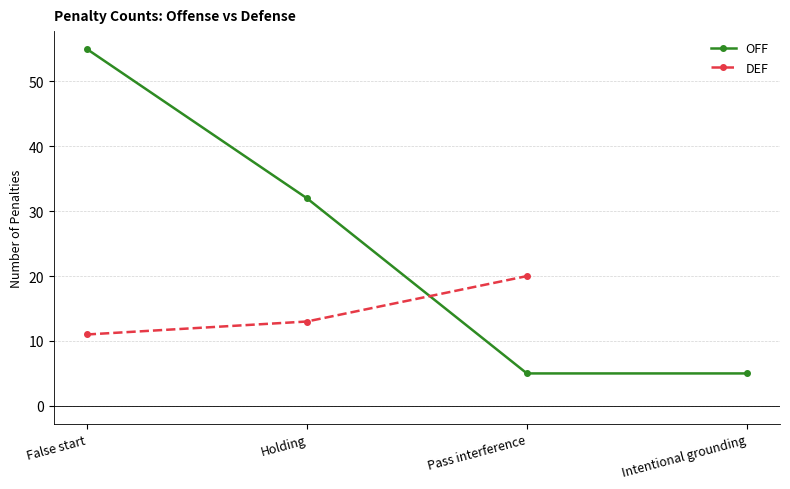

Between Intentional grounding and Holding, which is larger?

Holding